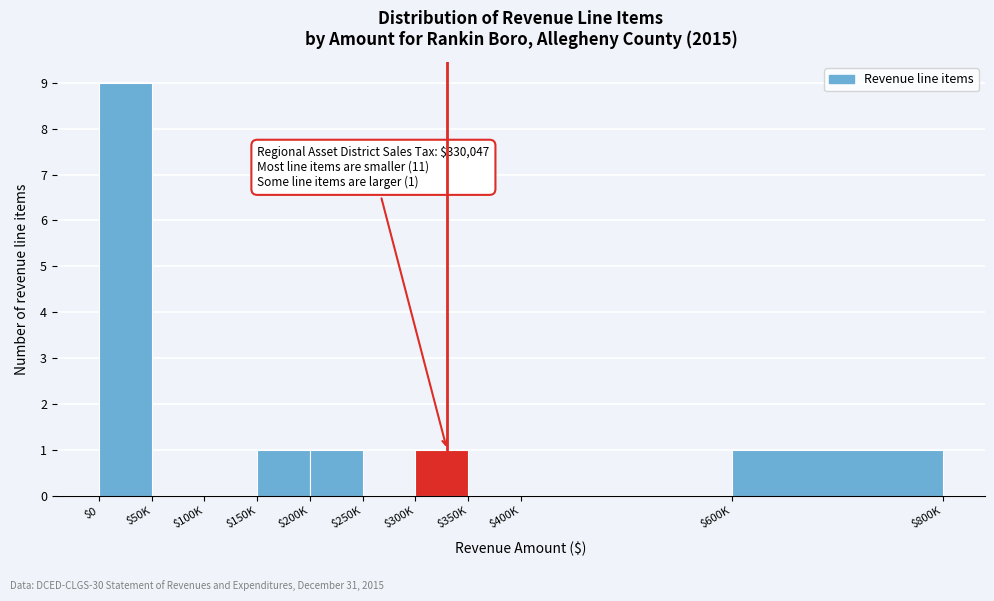

At which category does the chart reach its peak across all series?

$0